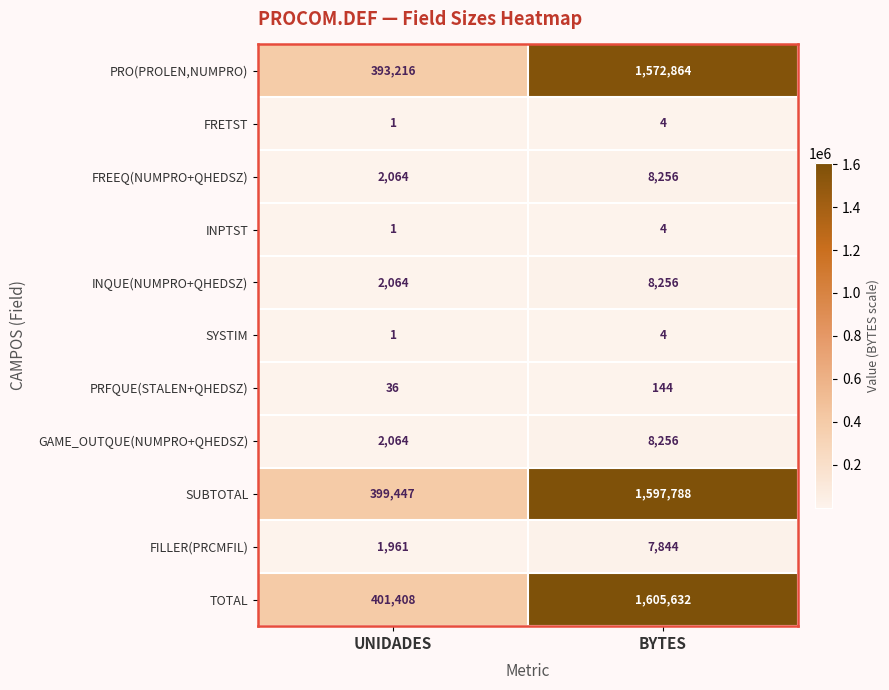

Where is PRFQUE(STALEN+QHEDSZ) nearest to the value 90?

UNIDADES